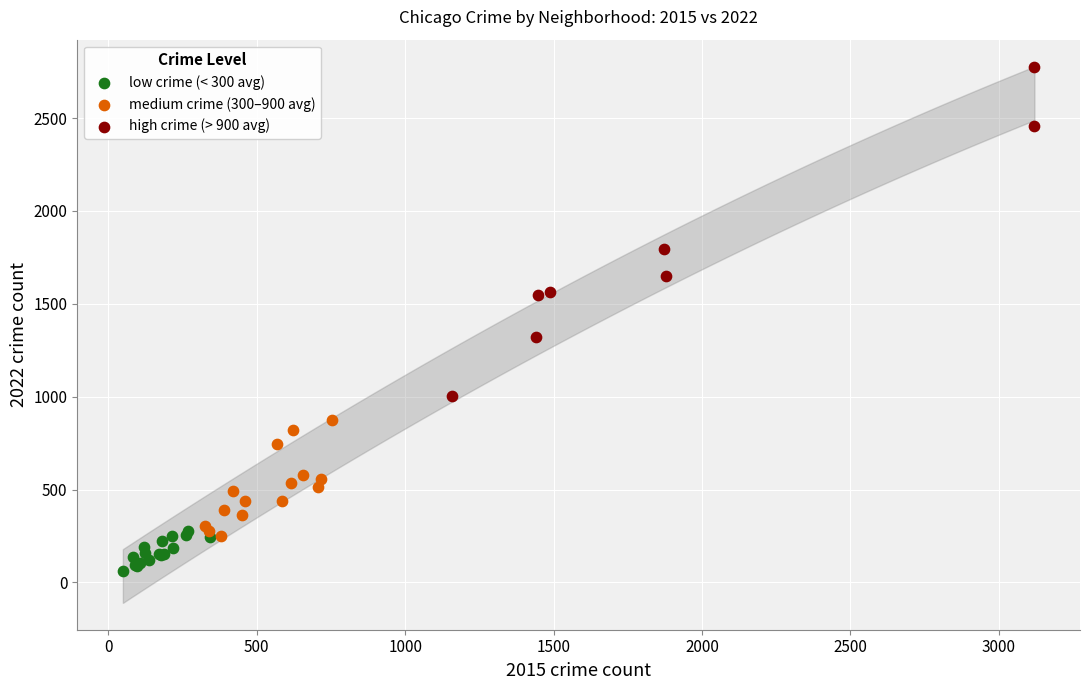

What are all the series names shown in the legend?

low crime (< 300 avg), medium crime (300–900 avg), high crime (> 900 avg)